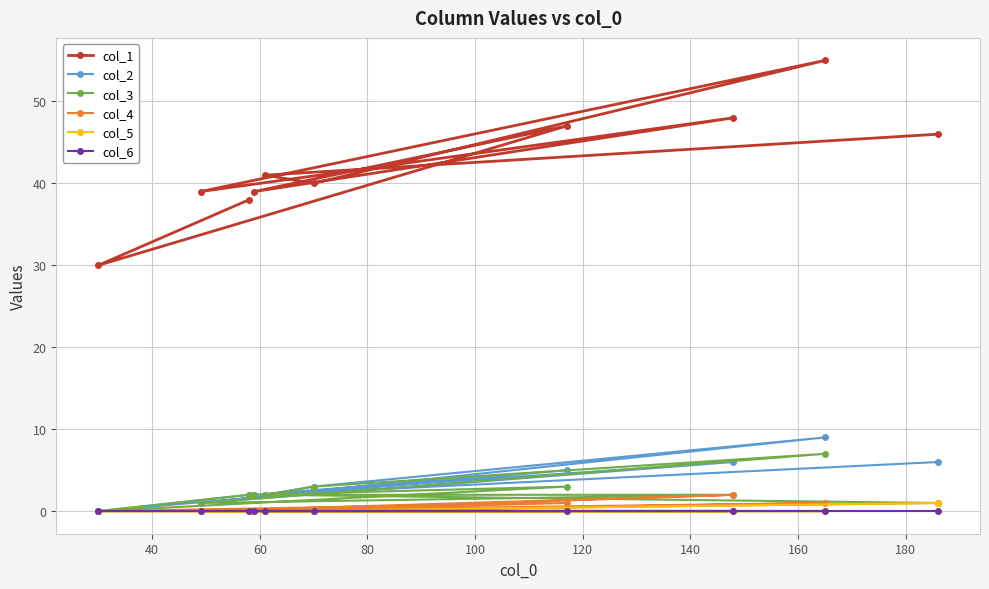

Which series has the largest total across all categories?

col_1